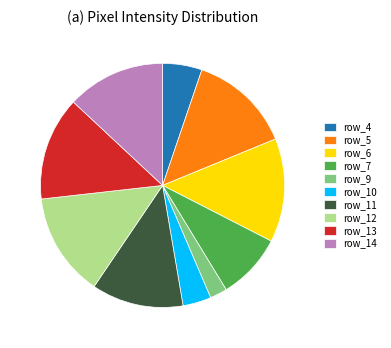

Which category has the smallest portion of the pie?

row_9